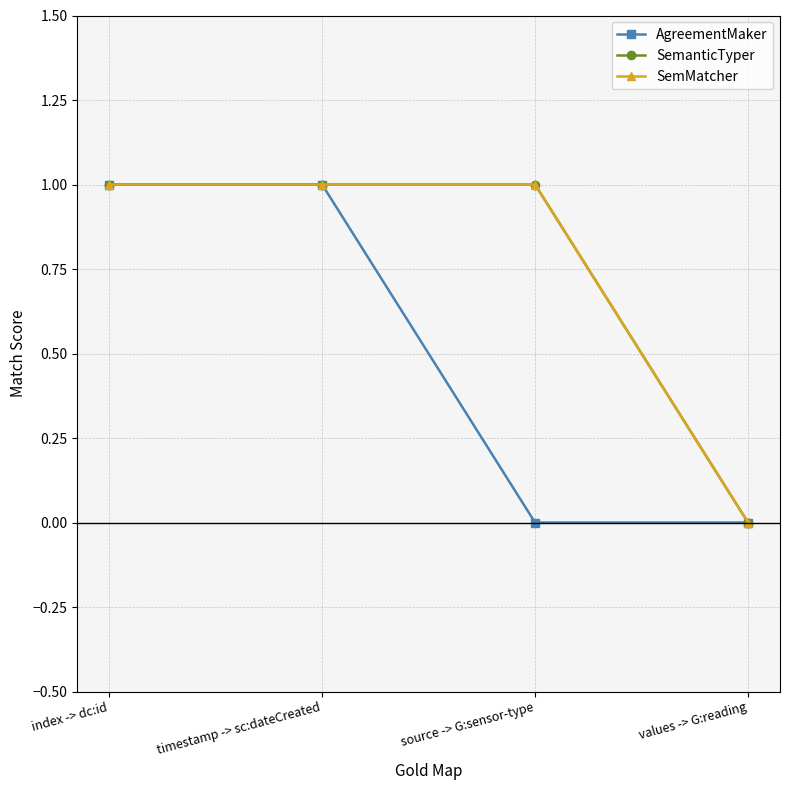

True or false: AgreementMaker and SemanticTyper cross at least once.

False